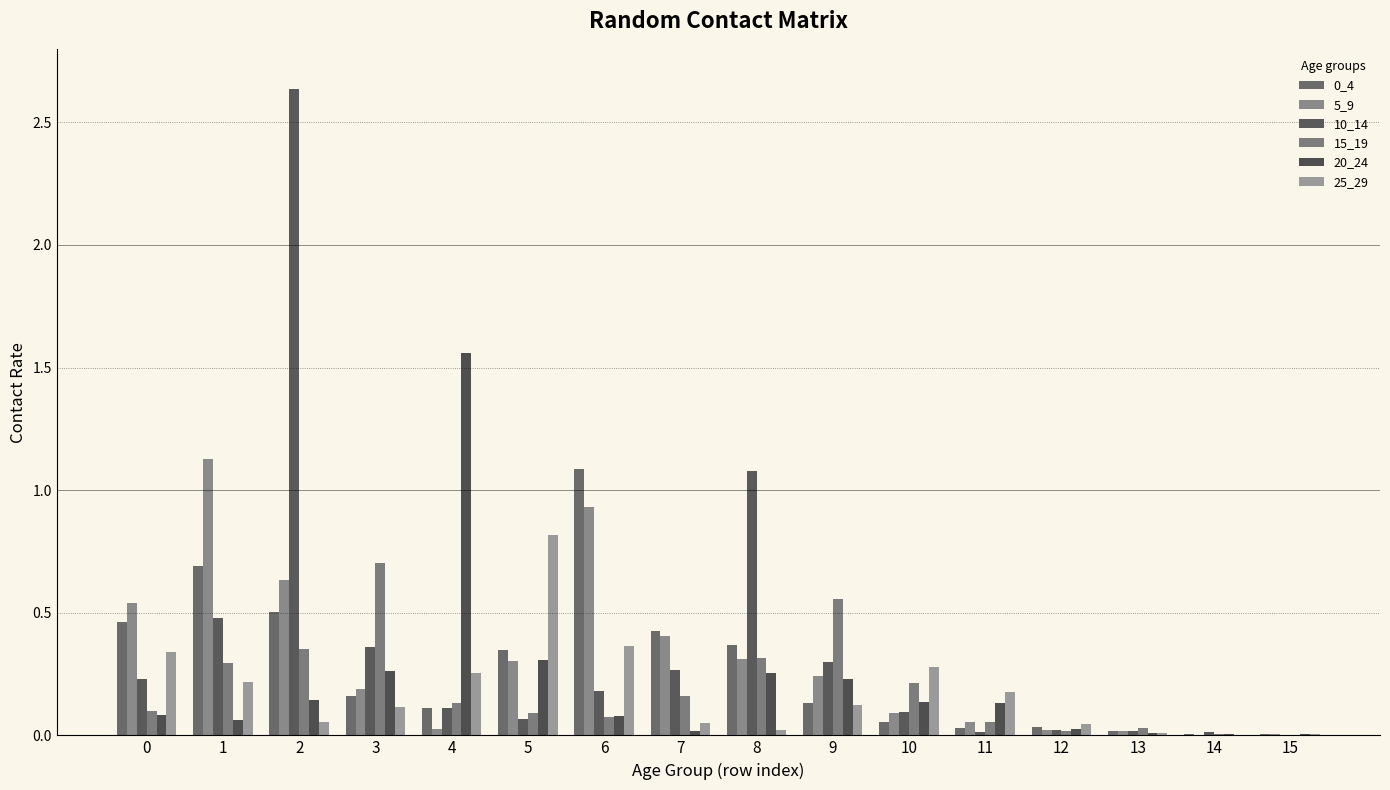

Is it true that 0_4 equals 0.1 at 3?

False